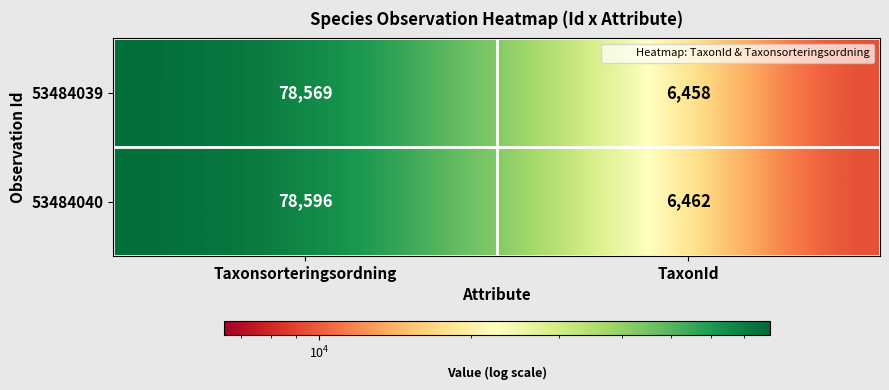

Reading left to right, what are all the values shown in this chart?

53484039: Taxonsorteringsordning=78569	TaxonId=6458
53484040: Taxonsorteringsordning=78596	TaxonId=6462